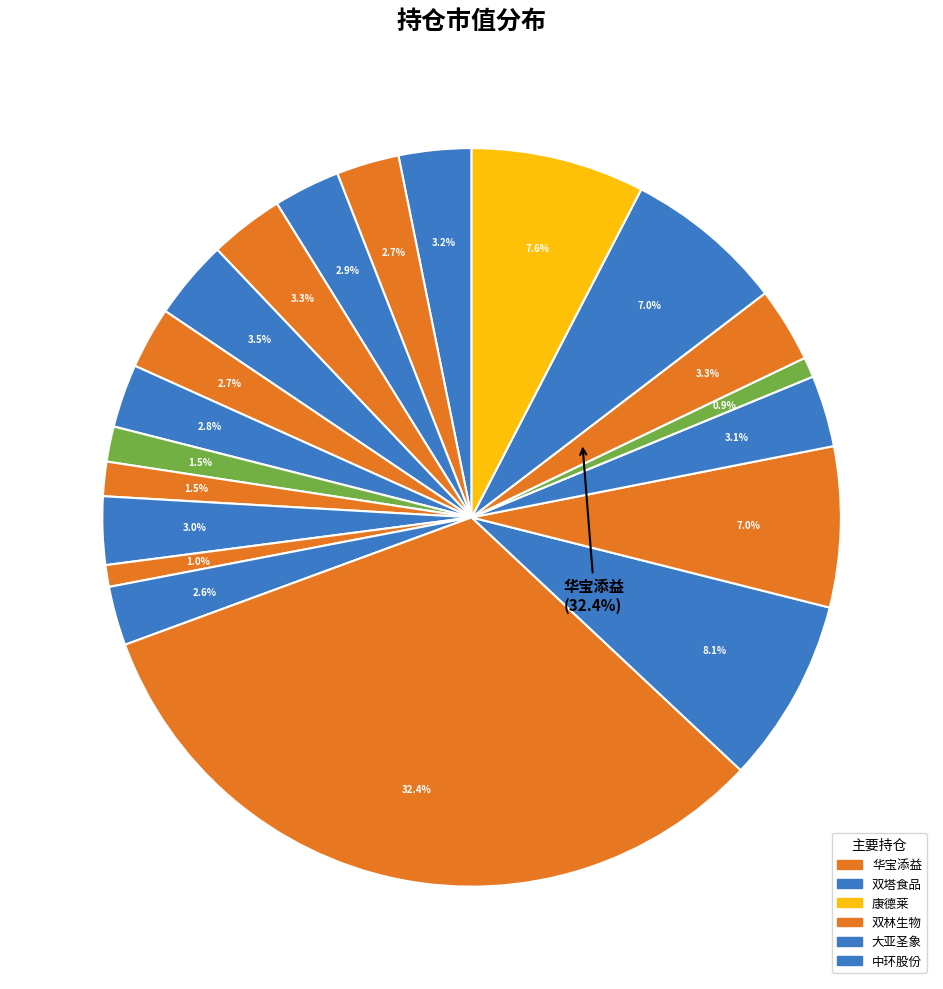

Count the number of slices in the pie.

20